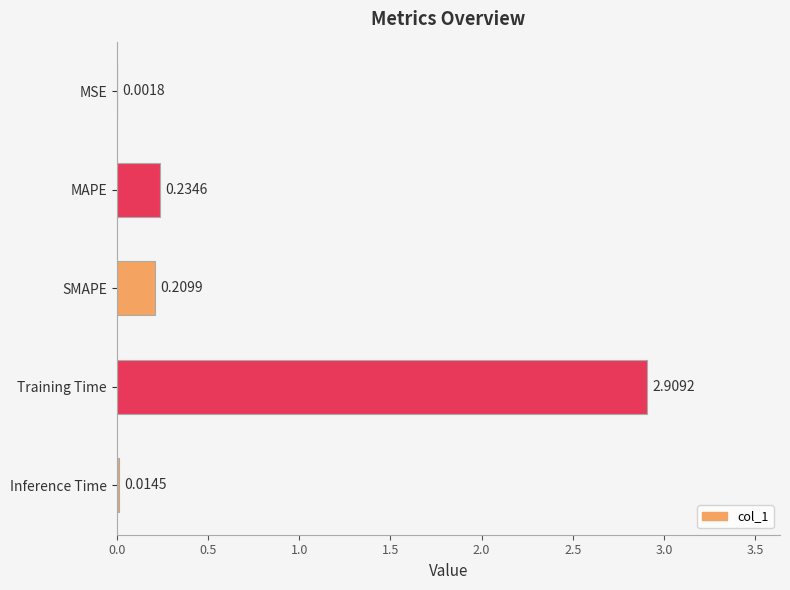

Which label corresponds to the largest value in the chart?

Training Time